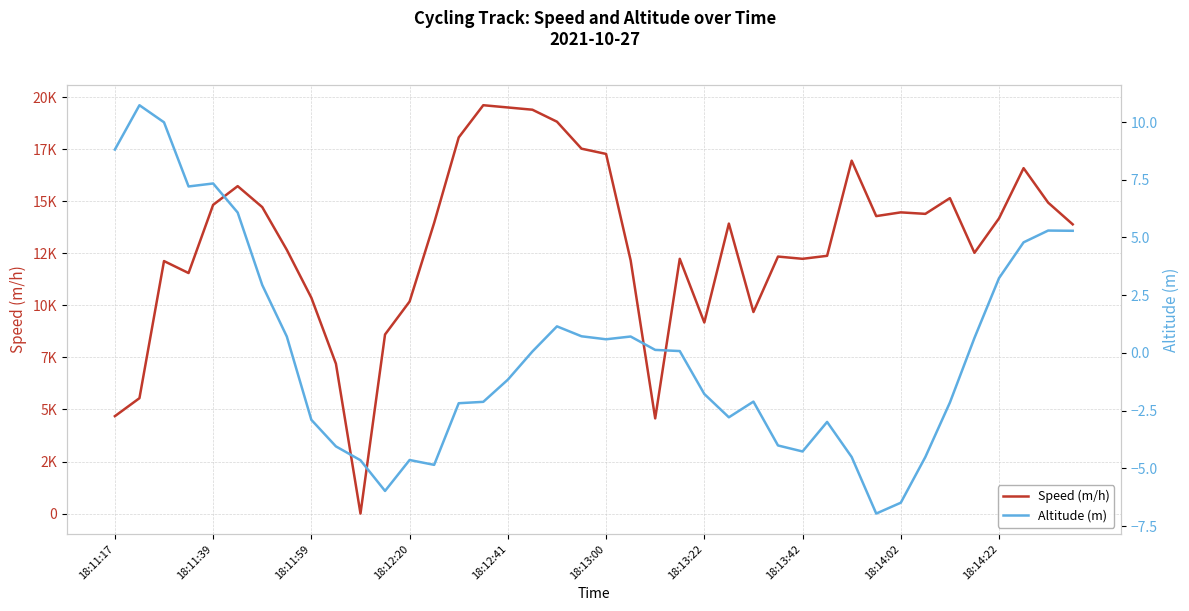

At 18:11:59, list the series in order from smallest to largest.

Altitude (m), Speed (m/h)